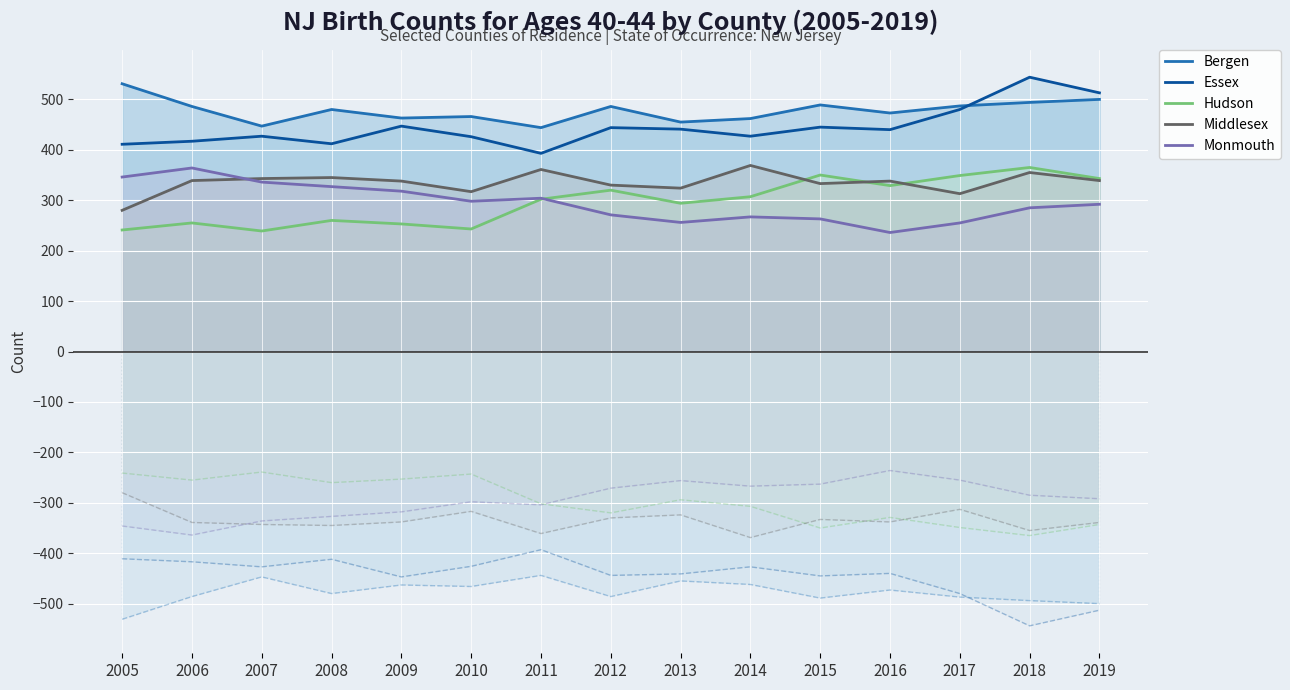

Does the chart display data point markers on the line(s)?

No